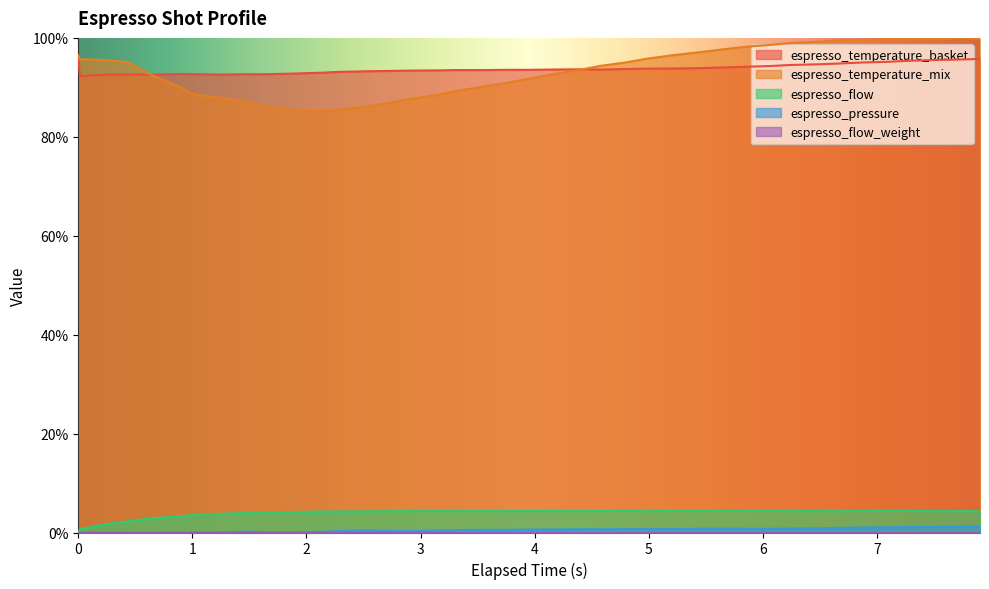

How many data points in espresso_pressure are above 0?

35